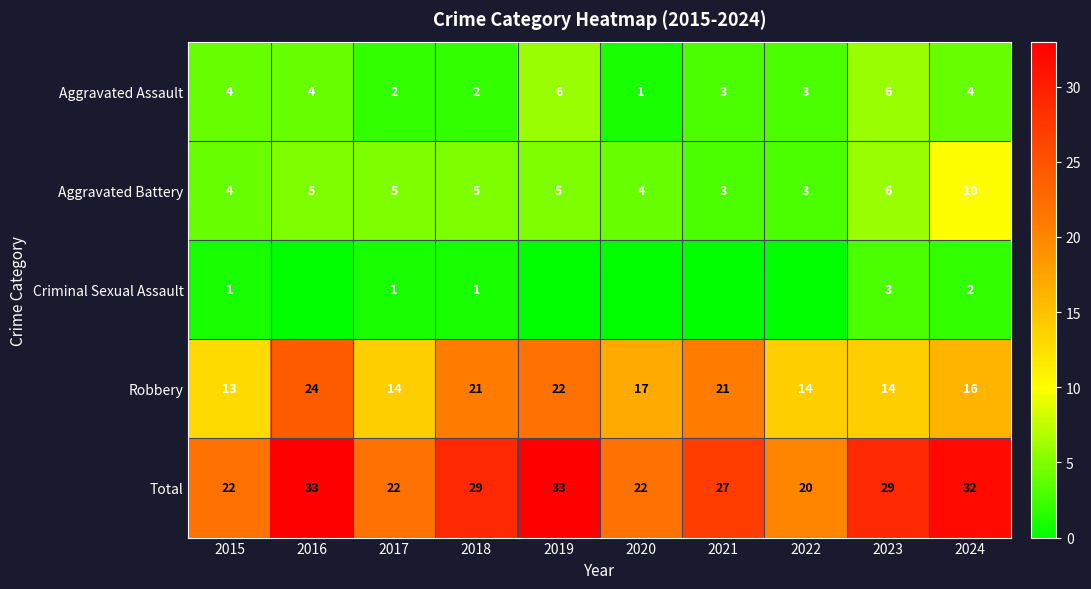

How many values in the Robbery series are below 17?

5